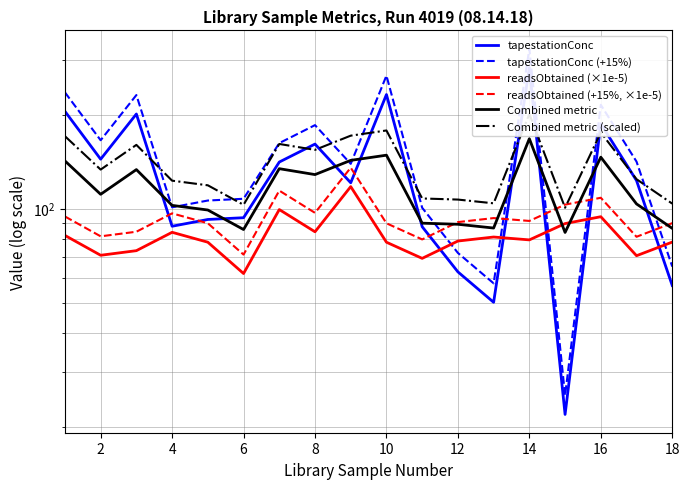

Reading left to right, extract all data points from this chart.

tapestationConc: 205.0	144.0	201.0	87.8	92.3	93.5	141.0	161.0	121.0	232.0	87.5	62.7	50.1	283.0	21.9	187.0	123.0	56.7
tapestationConc (+15%): 235.7	165.6	231.1	101.0	106.1	107.5	162.1	185.1	139.1	266.8	100.6	72.1	57.6	325.4	25.2	215.0	141.4	65.2
readsObtained (×1e-5): 82.1	70.9	73.3	84.0	78.0	61.9	99.3	84.3	117.6	78.0	69.3	78.7	81.1	79.4	89.5	94.2	70.6	78.1
readsObtained (+15%, ×1e-5): 94.4	81.5	84.3	96.6	89.8	71.2	114.2	96.9	135.3	89.7	79.7	90.5	93.3	91.3	103.0	108.3	81.2	89.8
Combined metric: 142.2	111.1	133.4	102.4	99.0	85.7	134.3	128.5	142.8	148.3	89.8	89.1	86.6	167.5	83.9	146.2	103.5	86.4
Combined metric (scaled): 170.6	133.4	160.0	122.9	118.8	102.8	161.1	154.3	171.3	178.0	107.8	106.9	104.0	201.0	100.6	175.4	124.2	103.7